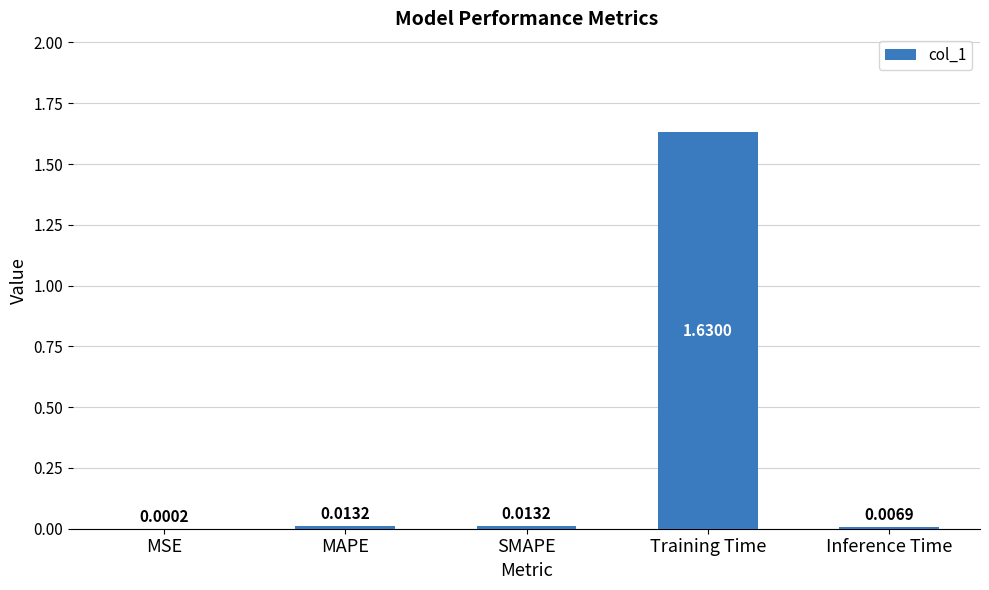

At which category does the chart reach its peak across all series?

Training Time